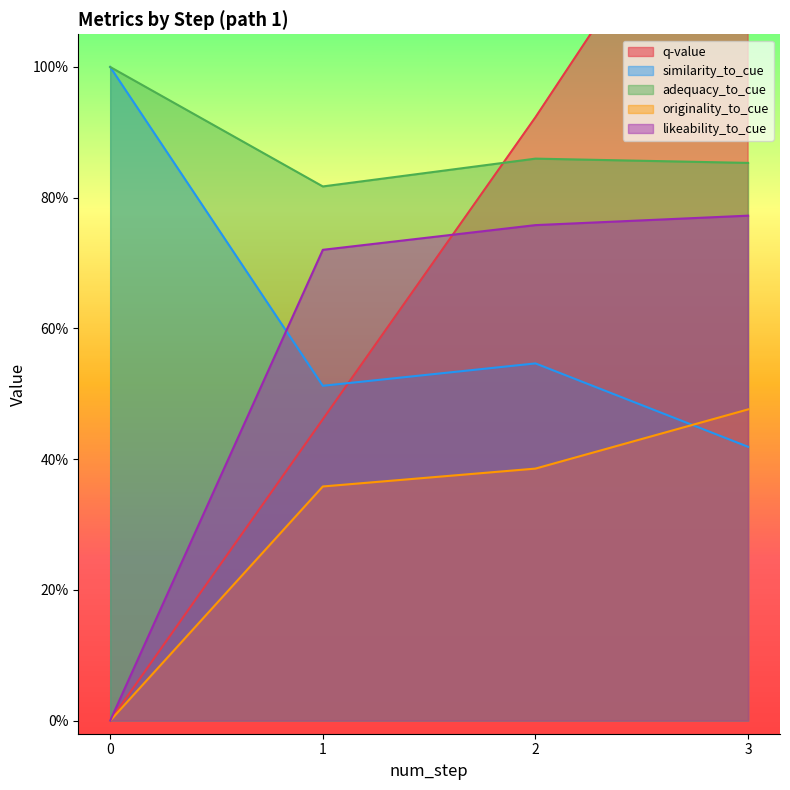

Reading right to left, list all the values displayed in this chart.

q-value: 3=1.4	2=0.9	1=0.5	0=0.0
similarity_to_cue: 3=0.4	2=0.5	1=0.5	0=1.0
adequacy_to_cue: 3=0.9	2=0.9	1=0.8	0=1.0
originality_to_cue: 3=0.5	2=0.4	1=0.4	0=0.0
likeability_to_cue: 3=0.8	2=0.8	1=0.7	0=0.0